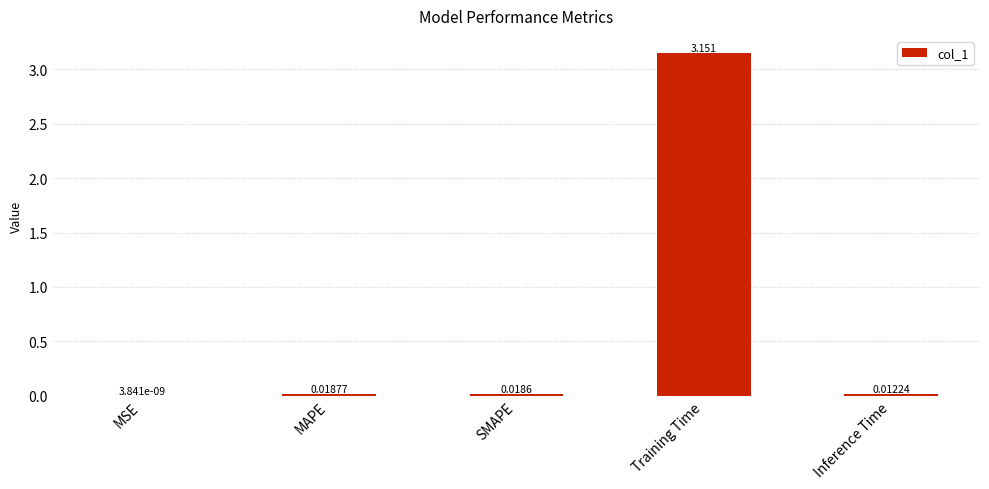

Which category has the highest value across all series?

Training Time